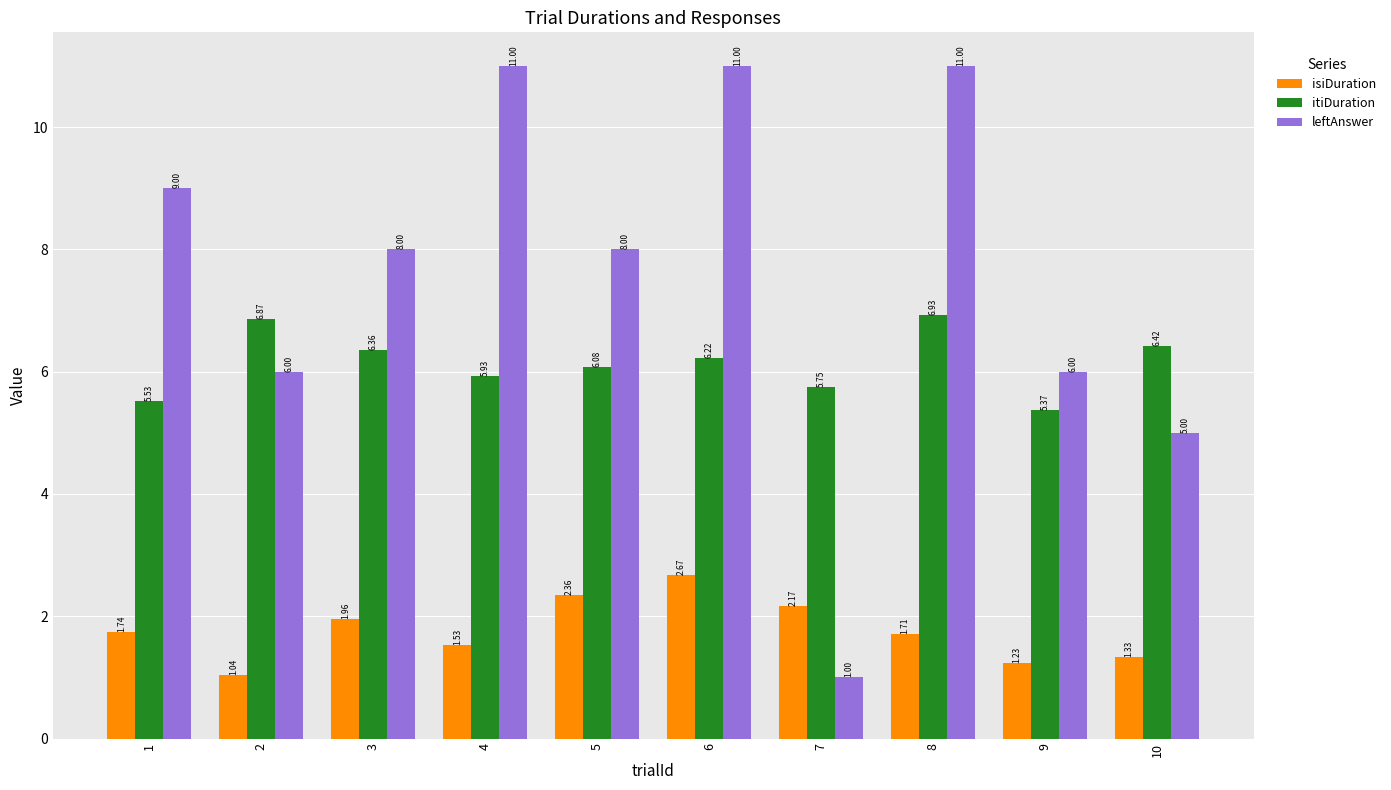

What is the sum of all leftAnswer values?

76.0